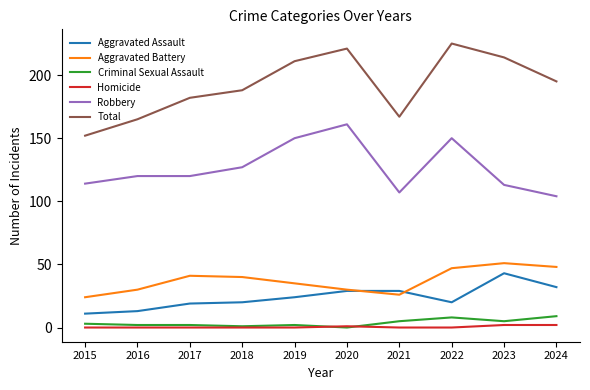

True or false: Criminal Sexual Assault and Total cross at least once.

False